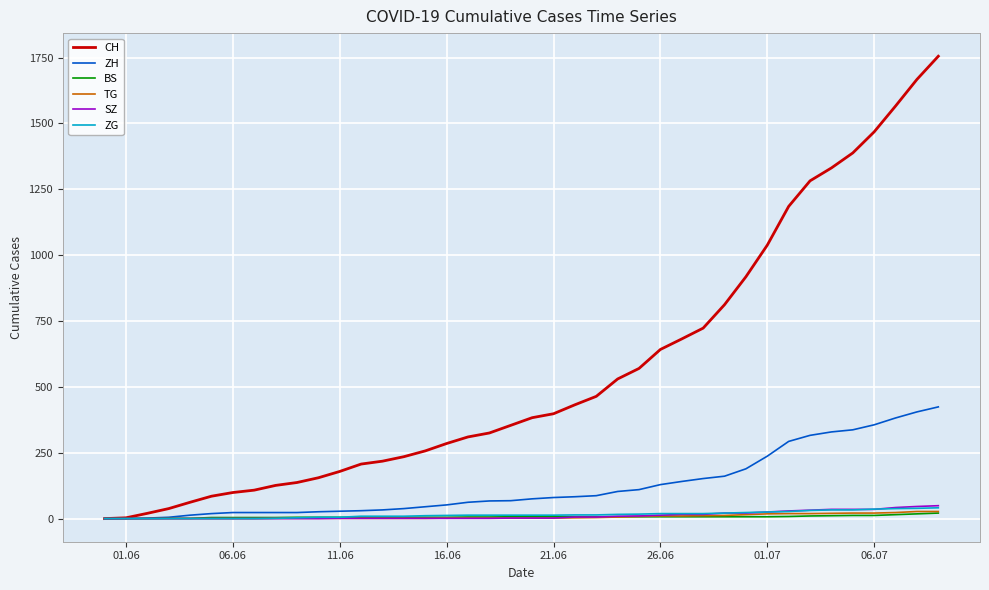

What is the maximum value shown in the chart?

1755